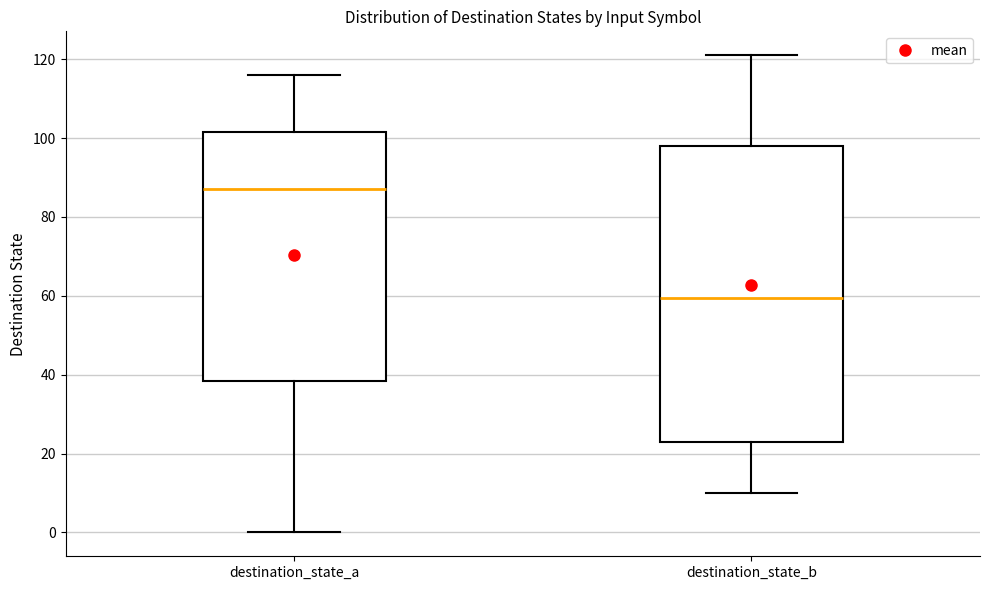

Where does the lower whisker of the box for destination_state_a end on the y-axis? The values are not printed on the chart, so give them approximately, as read against the axis.

0